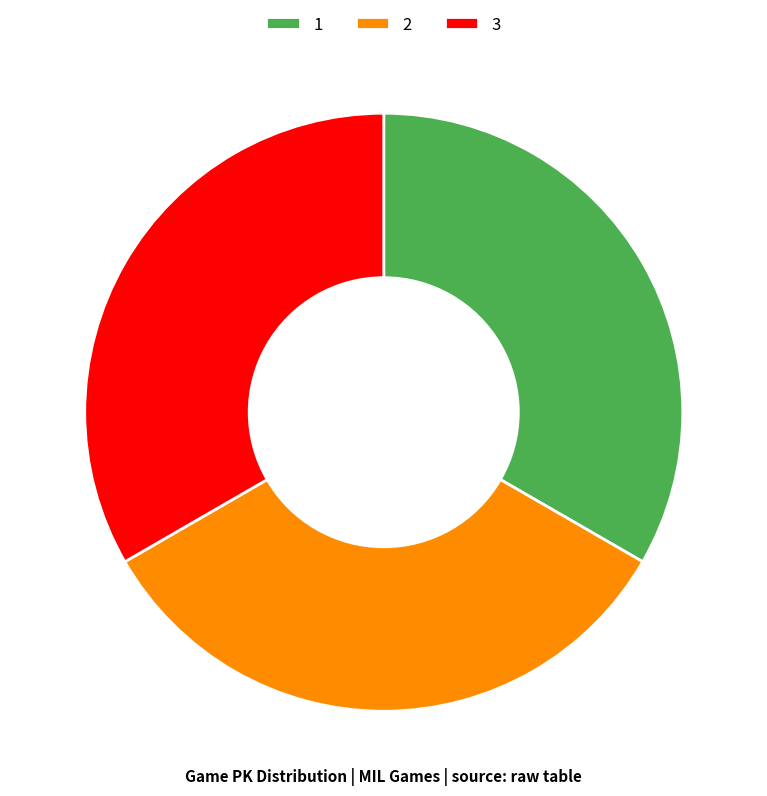

Do 1 and 3 together represent more than half of the pie?

Yes